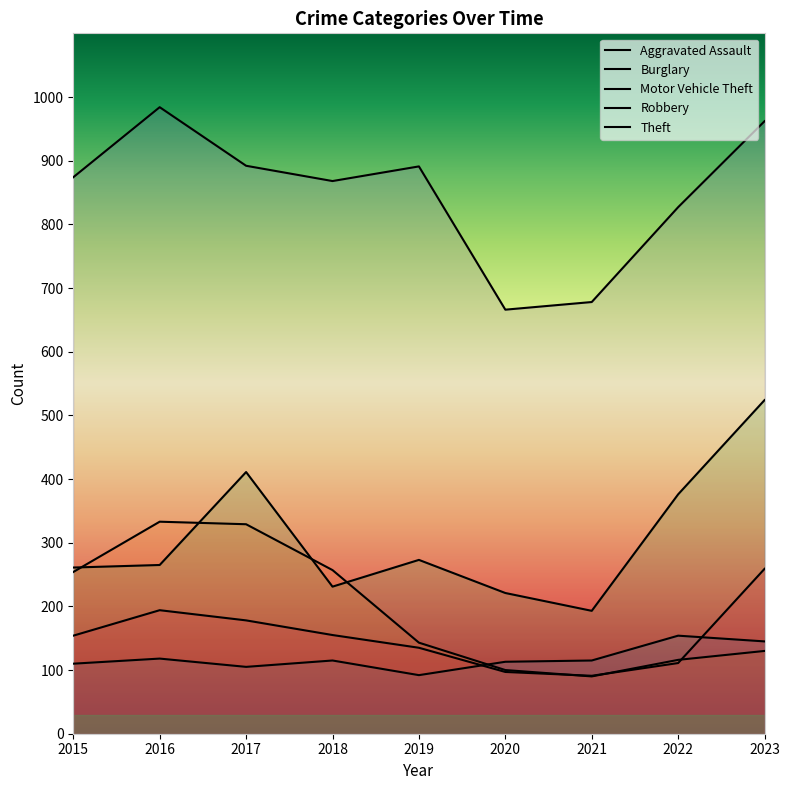

At which label is Burglary closest to 211?

2015